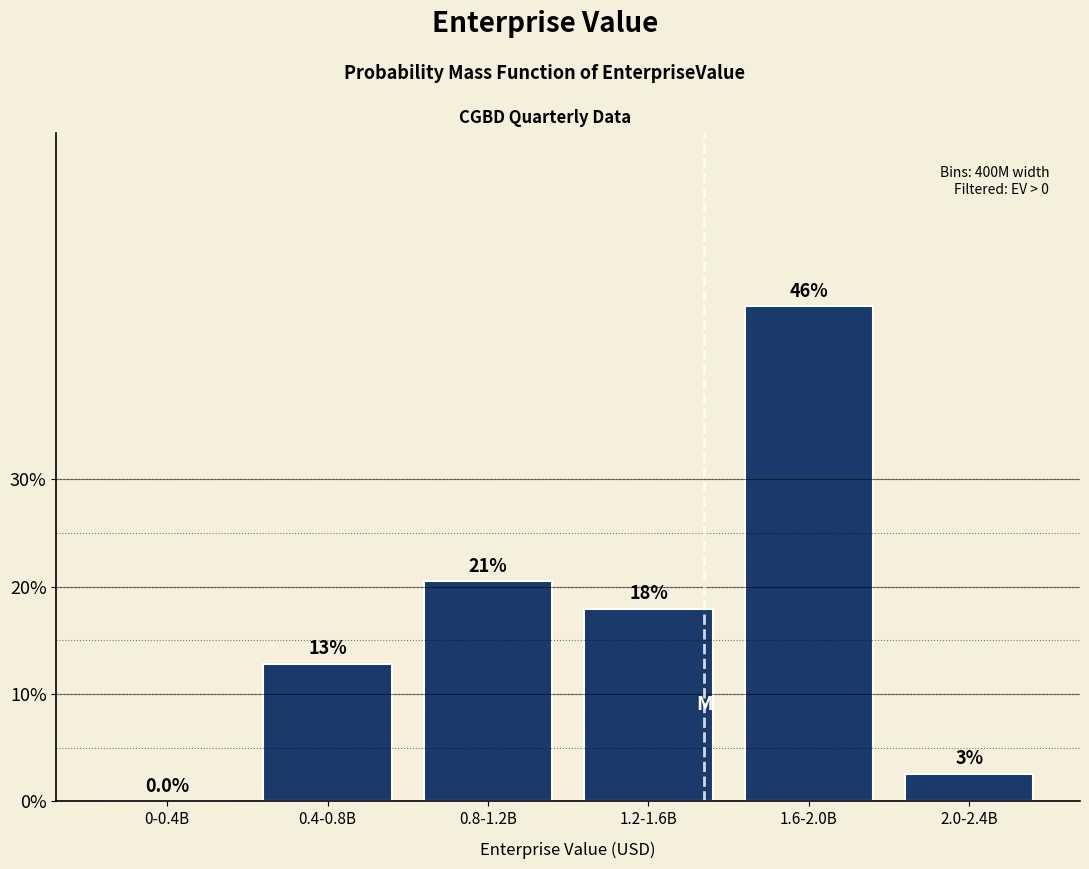

Are the bars horizontal?

No